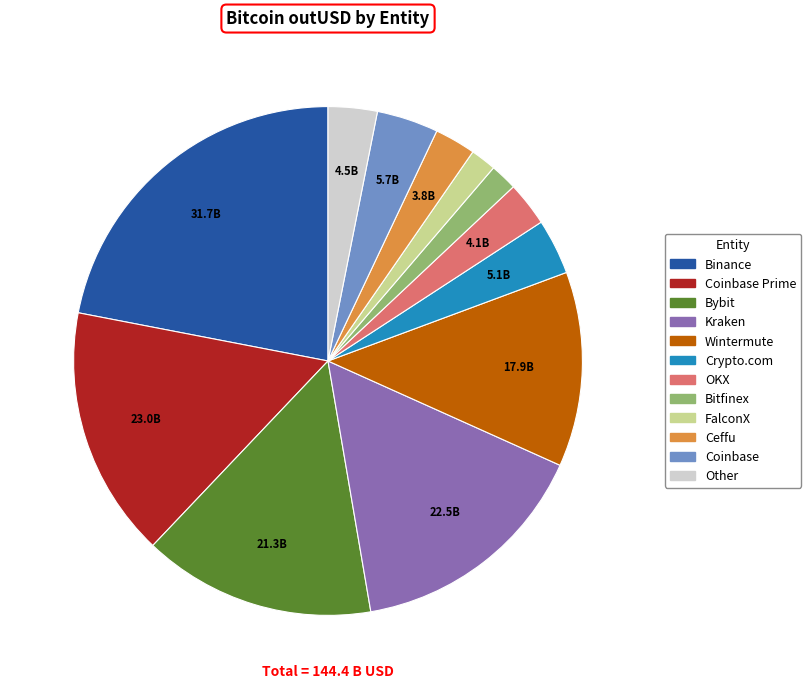

Is there any slice that represents more than half of the pie?

No